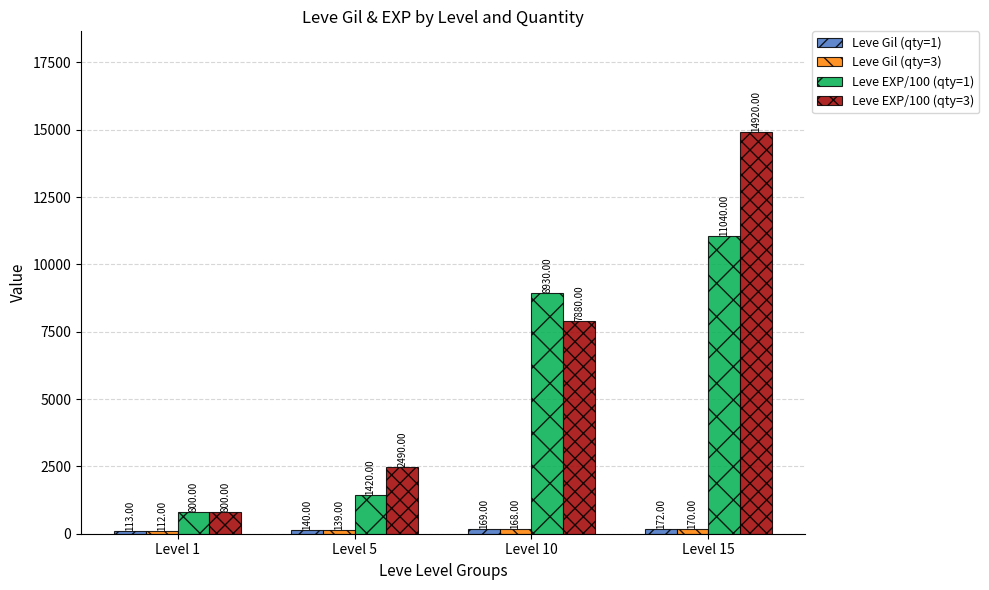

What is the difference between the maximum and minimum values in the Leve EXP/100 (qty=3) series?

14120